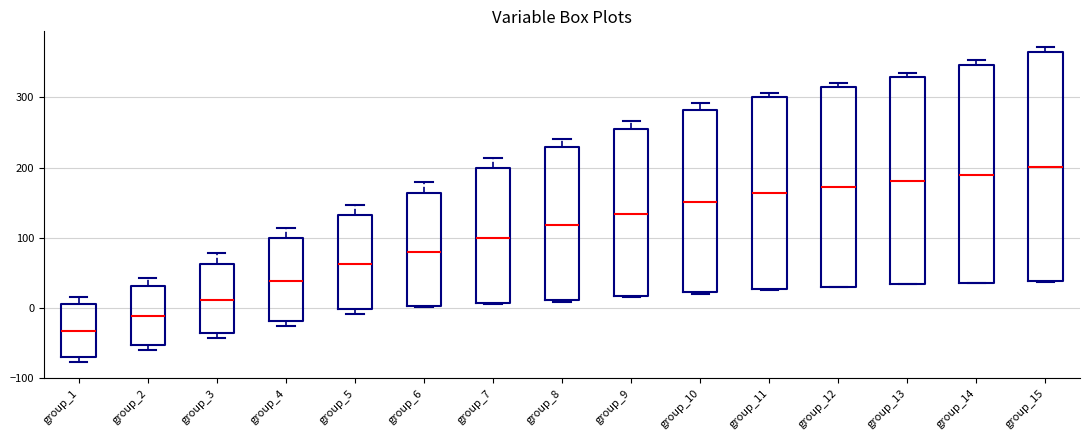

Reading left to right, read every box against the y-axis: the position of its median line, the range the box covers, and the ends of its whiskers. The values are not printed on the chart, so give them approximately, as read against the axis.

group_1: median -30, box -70 to 10, whiskers -80 to 10 (just above the box's upper edge)
group_2: median -10, box -50 to 30, whiskers -60 to 40
group_3: median 10, box -40 to 60, whiskers -40 (just below the box's lower edge) to 80
group_4: median 40, box -20 to 100, whiskers -30 to 110
group_5: median 60, box 0 to 130, whiskers -10 to 150
group_6: median 80, box 0 to 160, whiskers 0 to 180
group_7: median 100, box 10 to 200, whiskers 10 to 210
group_8: median 120, box 10 to 230, whiskers 10 to 240
group_9: median 130, box 20 to 260, whiskers 10 to 270
group_10: median 150, box 20 to 280, whiskers 20 to 290
group_11: median 160, box 30 to 300, whiskers 30 to 310
group_12: median 170, box 30 to 310, whiskers 30 to 320
group_13: median 180, box 30 to 330, whiskers 30 to 340
group_14: median 190, box 40 to 350, whiskers 30 to 350 (just above the box's upper edge)
group_15: median 200, box 40 to 360, whiskers 40 to 370